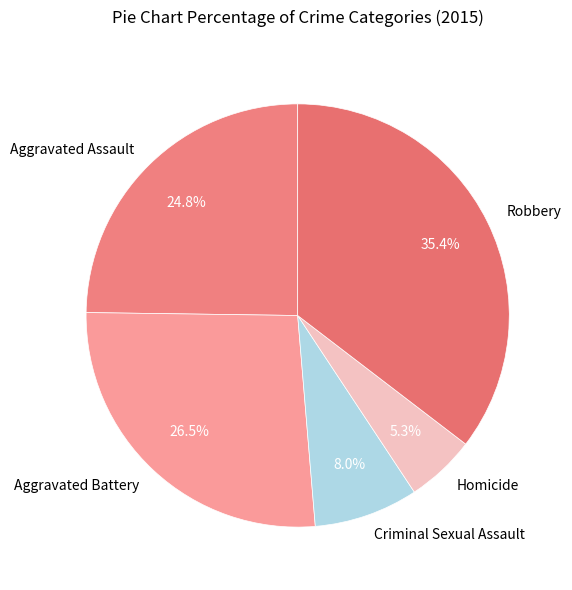

To the nearest percent, what is the difference between the largest and smallest slice percentages?

30%